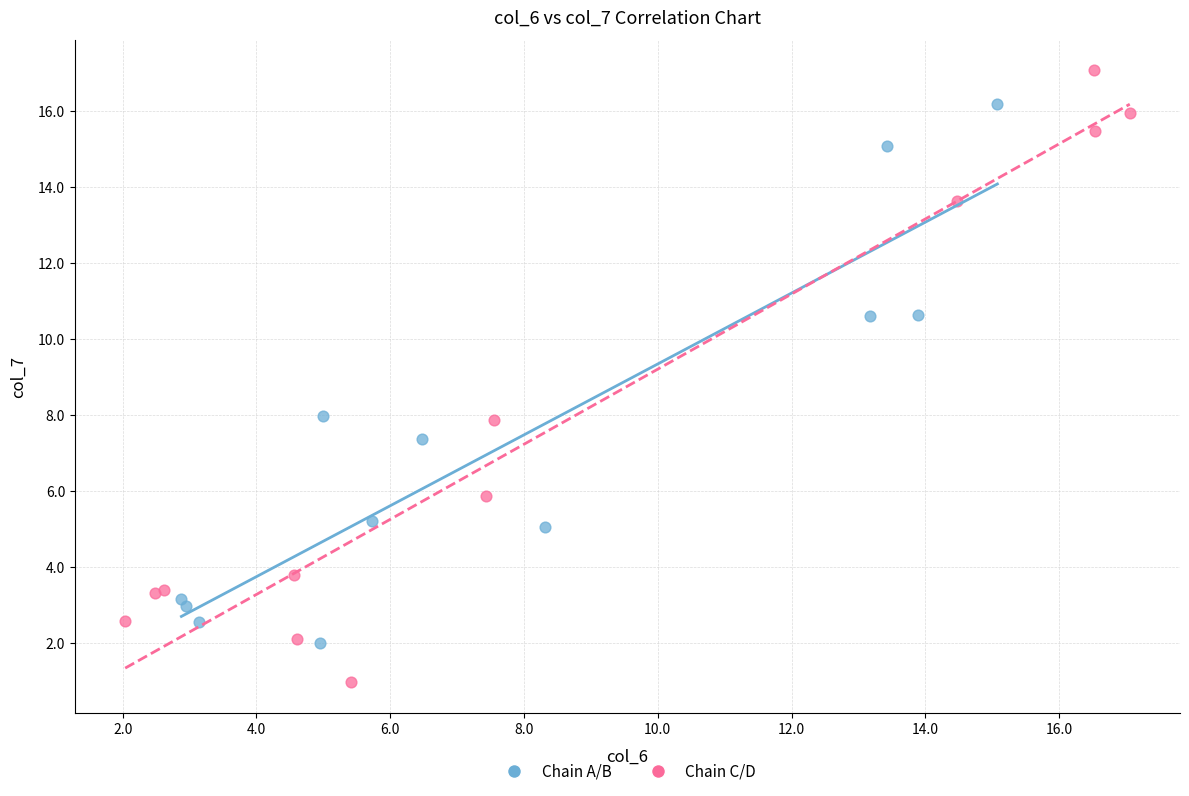

Which series has the largest Y range (max minus min)?

Chain C/D